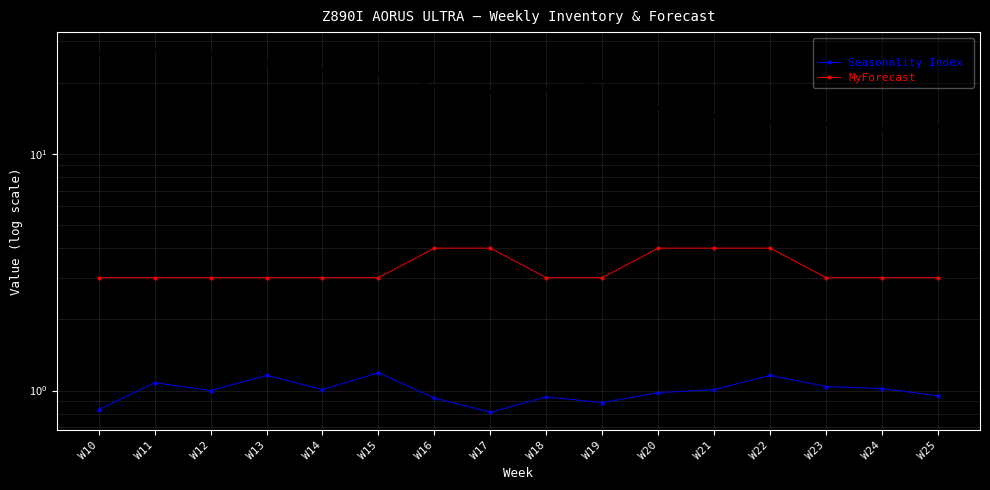

Reading left to right, extract all data points from this chart.

Inventory Coverage: 26.6	27.5	26.5	24.4	22.7	21.7	19.4	18.4	18.6	20.3	15.7	14.7	13.7	13.5	12.9	13.3
Seasonality Index: 0.8	1.1	1.0	1.2	1.0	1.2	0.9	0.8	0.9	0.9	1.0	1.0	1.2	1.0	1.0	0.9
MyForecast: 3.0	3.0	3.0	3.0	3.0	3.0	4.0	4.0	3.0	3.0	4.0	4.0	4.0	3.0	3.0	3.0